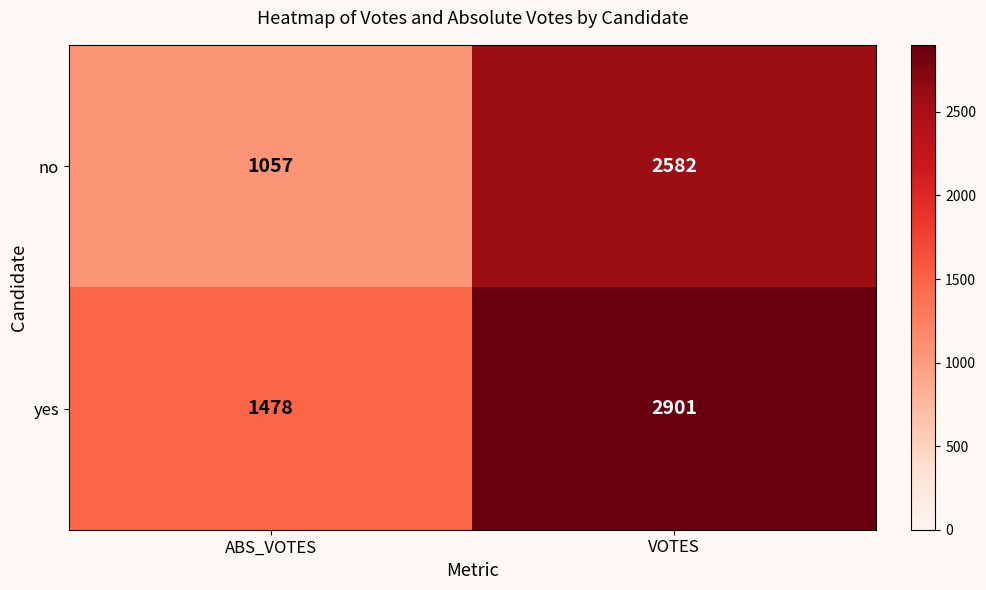

At which category is the sum across all series the highest?

VOTES